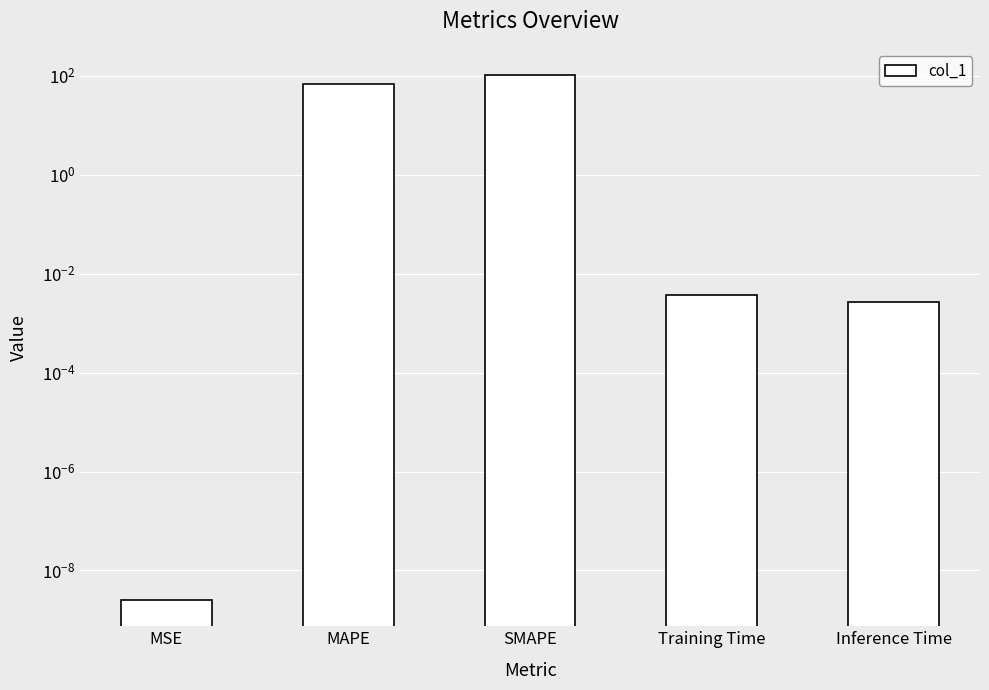

At which category does the chart reach its peak across all series?

SMAPE